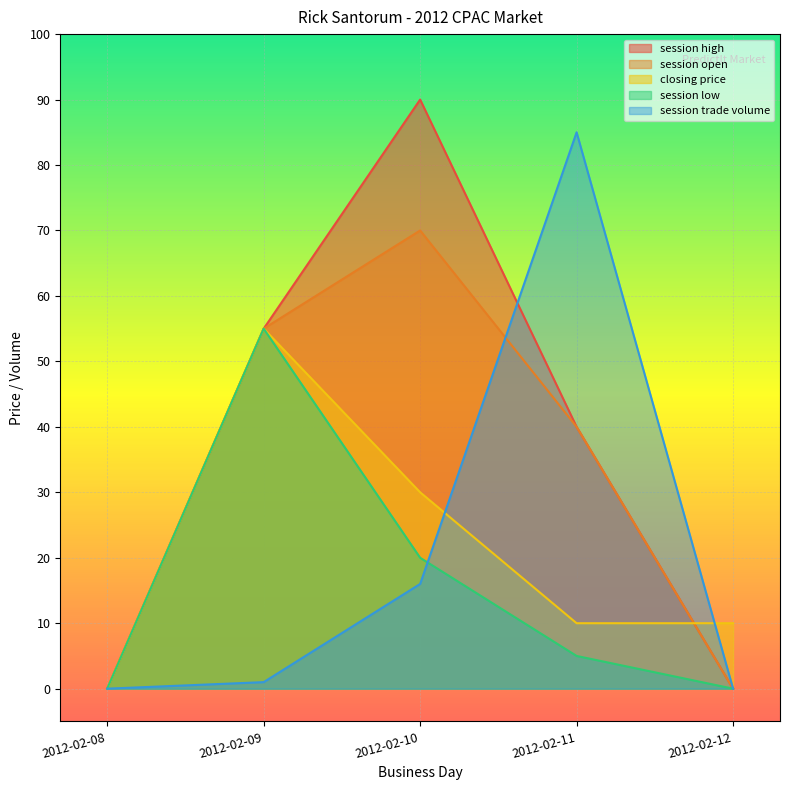

Does the chart display data point markers on the line(s)?

No